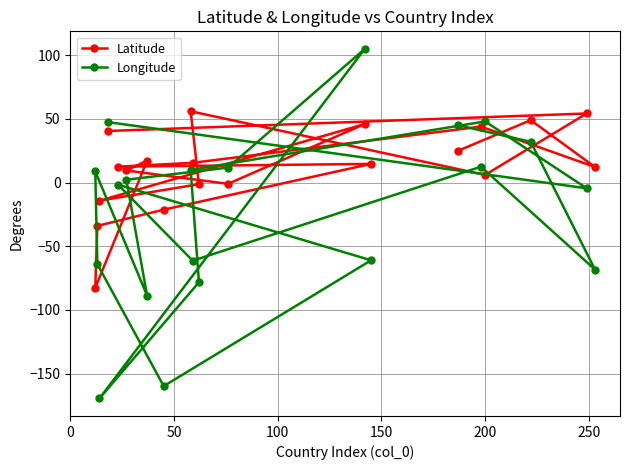

What is the value of the Latitude point at the 18th from the left?

49.0